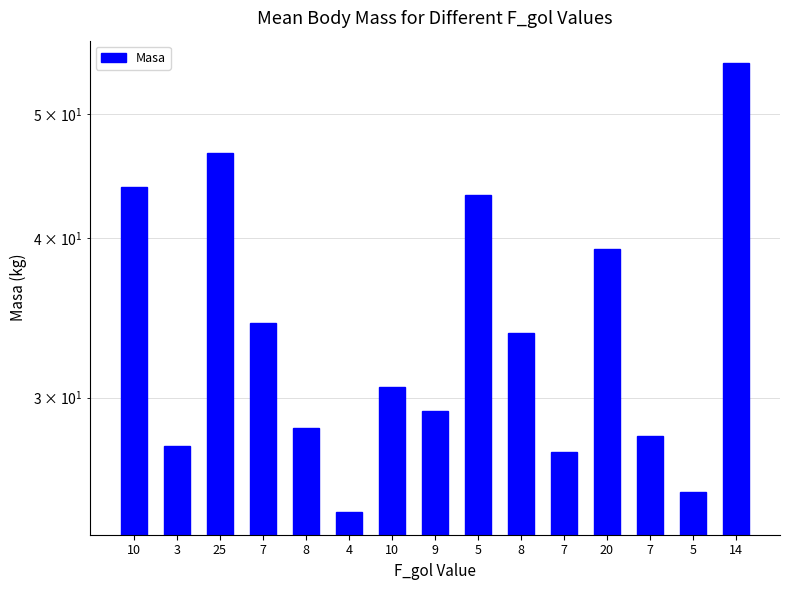

How many bars are there in total?

15